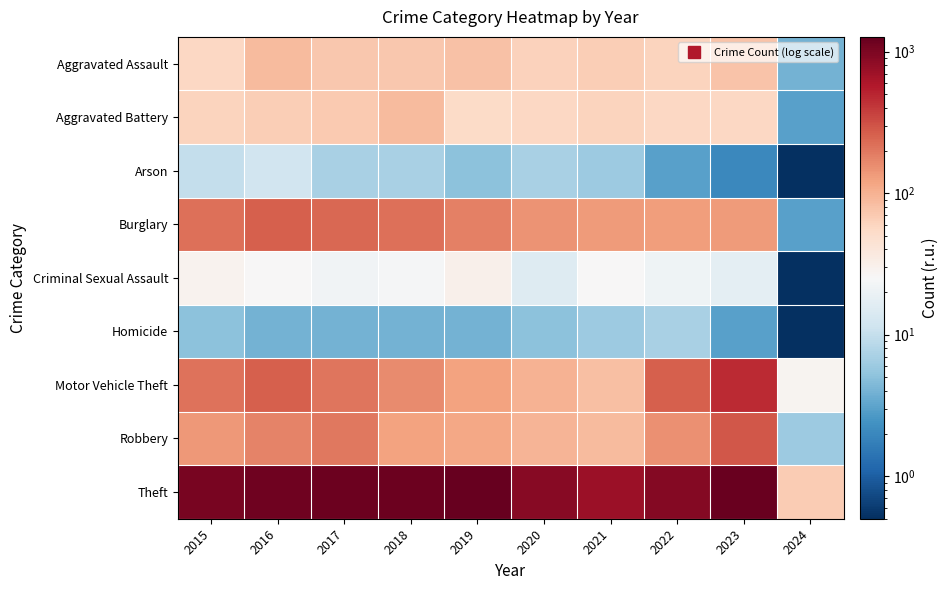

What is the maximum value shown in the chart?

1272.0